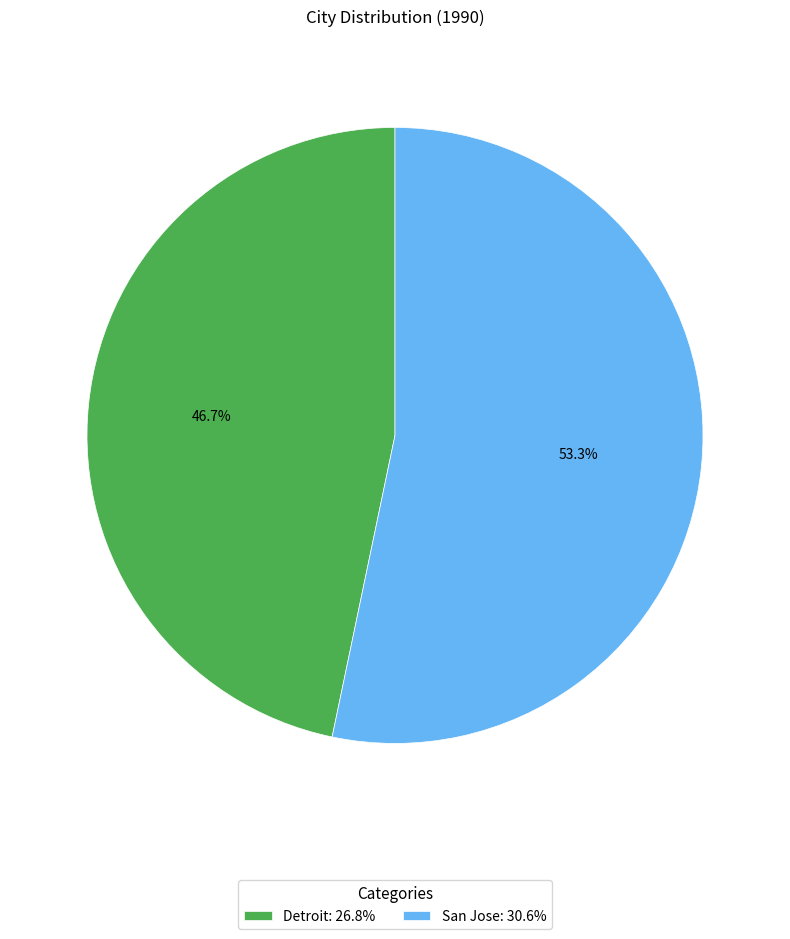

Is Detroit the majority of the pie?

No